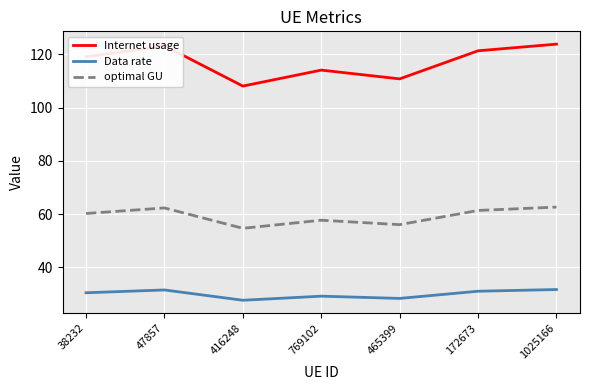

What is the lowest value of the Data rate series?

27.7